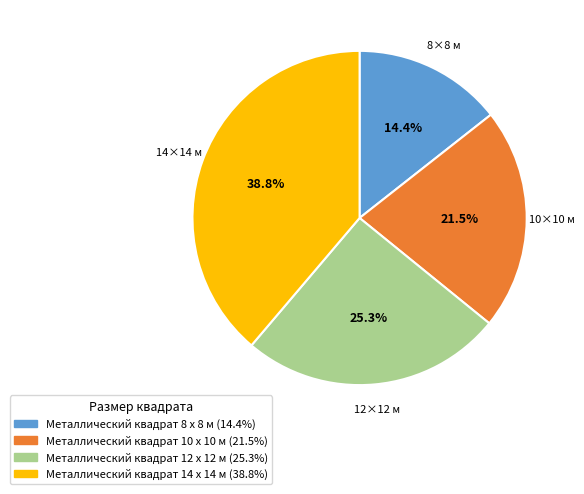

Rank the categories by value from lowest to highest.

Металлический квадрат 8 x 8 м, Металлический квадрат 10 x 10 м, Металлический квадрат 12 x 12 м, Металлический квадрат 14 x 14 м